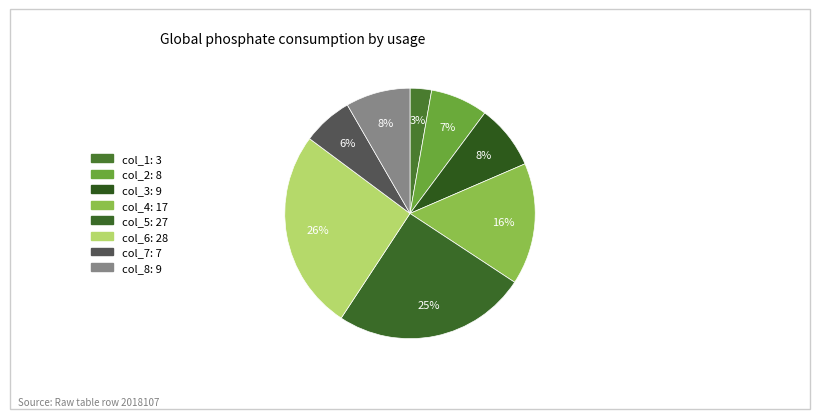

Which slice is the smallest?

col_1